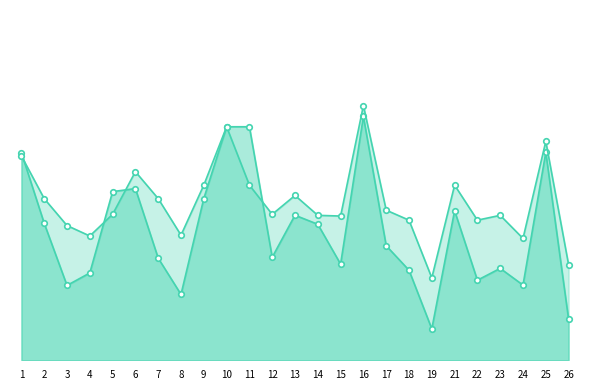

What is the approximate value of accuracy at 10?

0.7